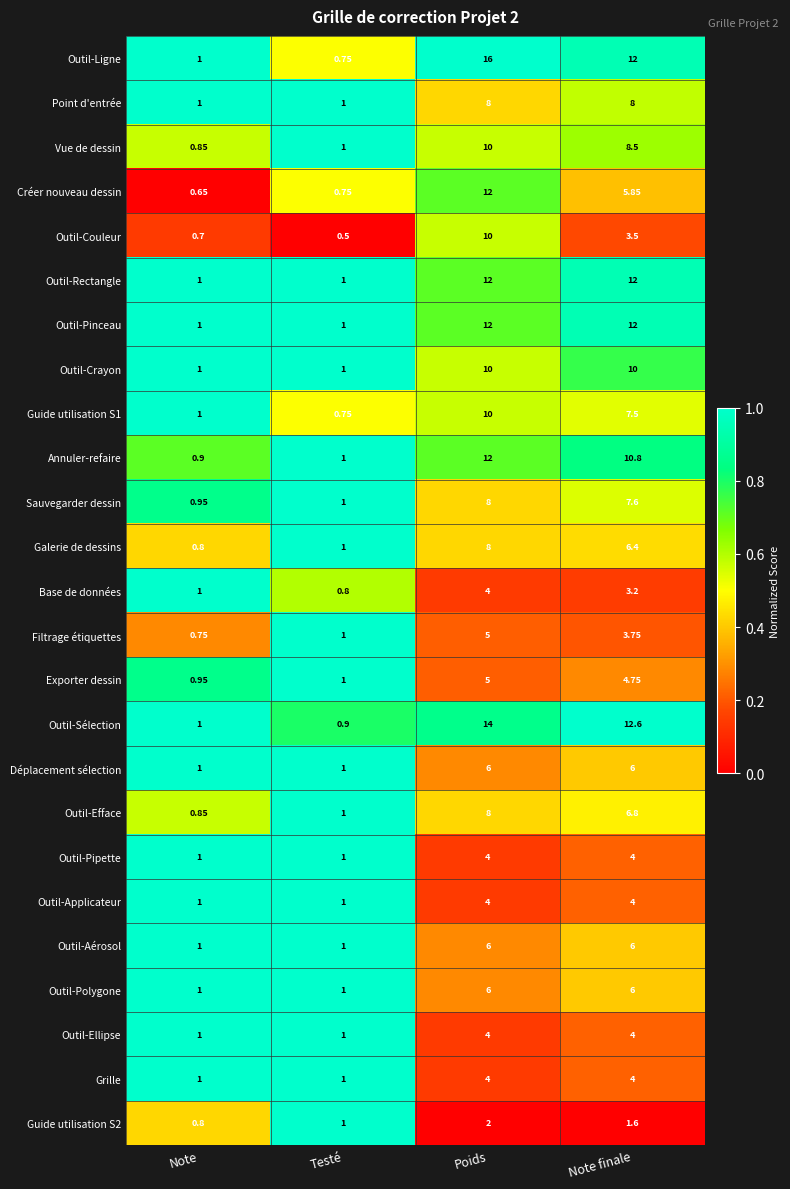

Which series has the widest spread of values?

Outil-Ligne